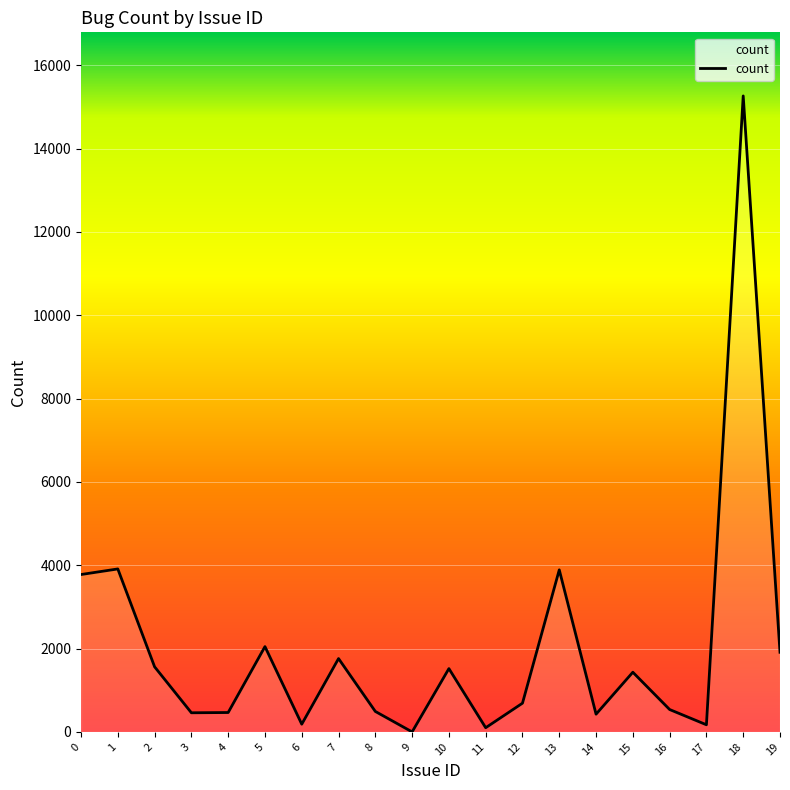

What is the maximum value shown in the chart?

15263